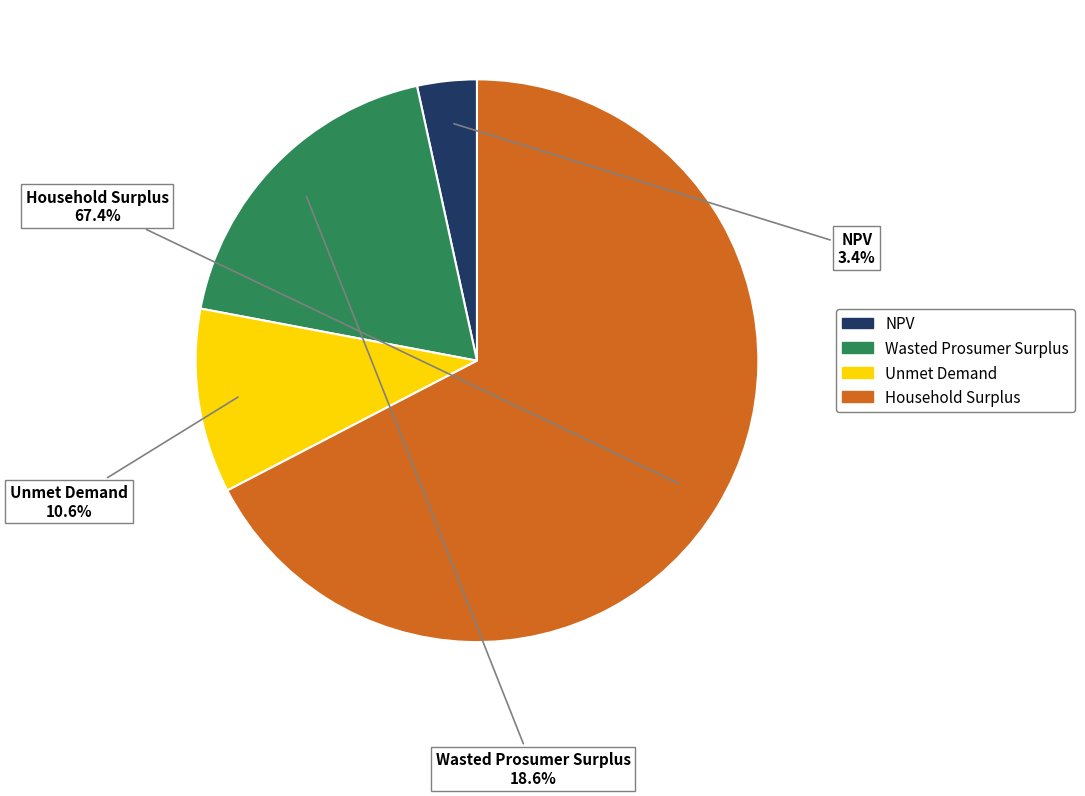

How many slices are in this pie chart?

4